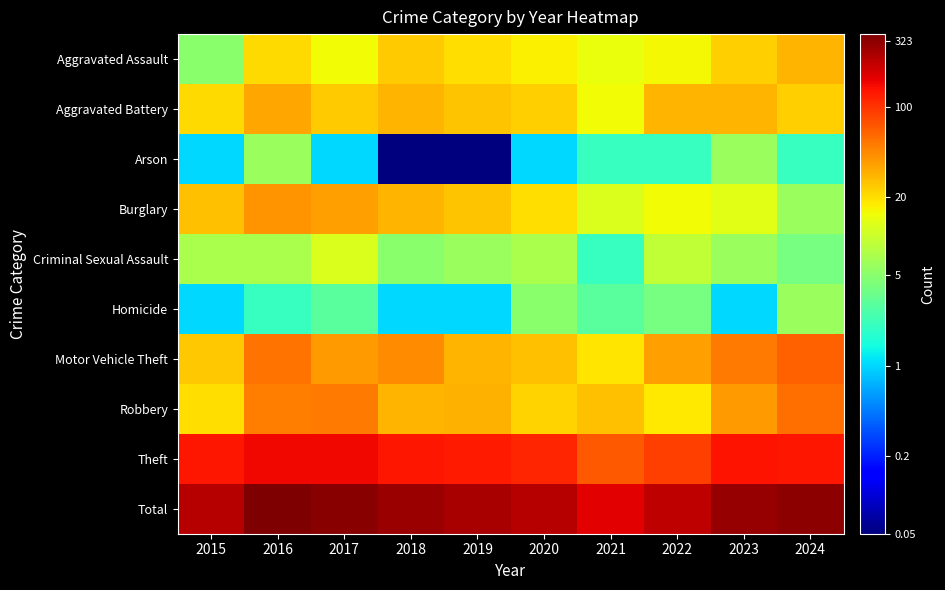

How many categories are shown in the chart?

10